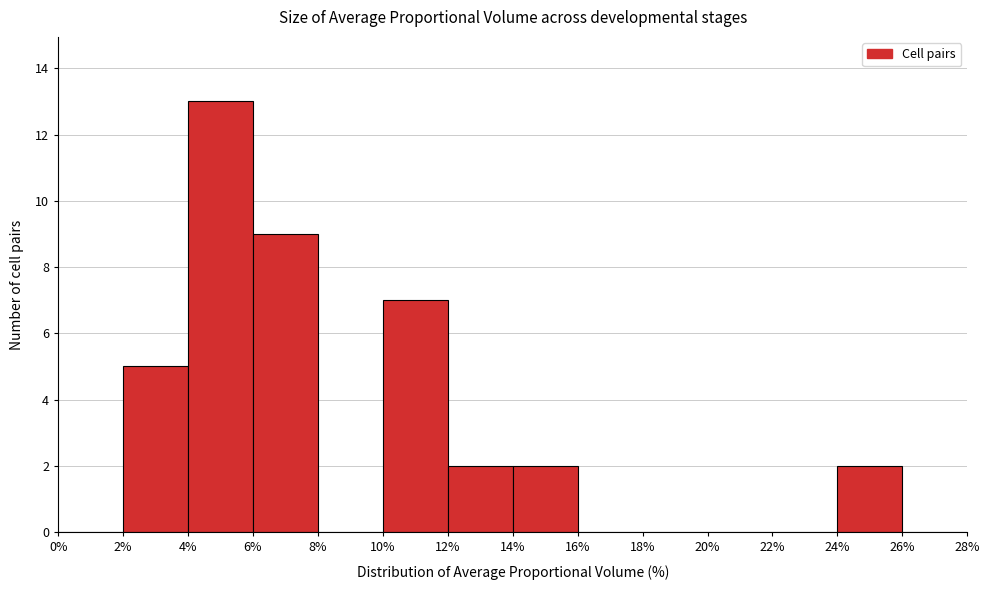

Reading left to right, list every bar in this chart as the range it spans on the x-axis followed by its height. The values are not printed on the chart, so give them approximately, as read against the axis.

0% to 2%: 0
2% to 4%: 5
4% to 6%: 13
6% to 8%: 9
8% to 10%: 0
10% to 12%: 7
12% to 14%: 2
14% to 16%: 2
16% to 18%: 0
18% to 20%: 0
20% to 22%: 0
22% to 24%: 0
24% to 26%: 2
26% to 28%: 0